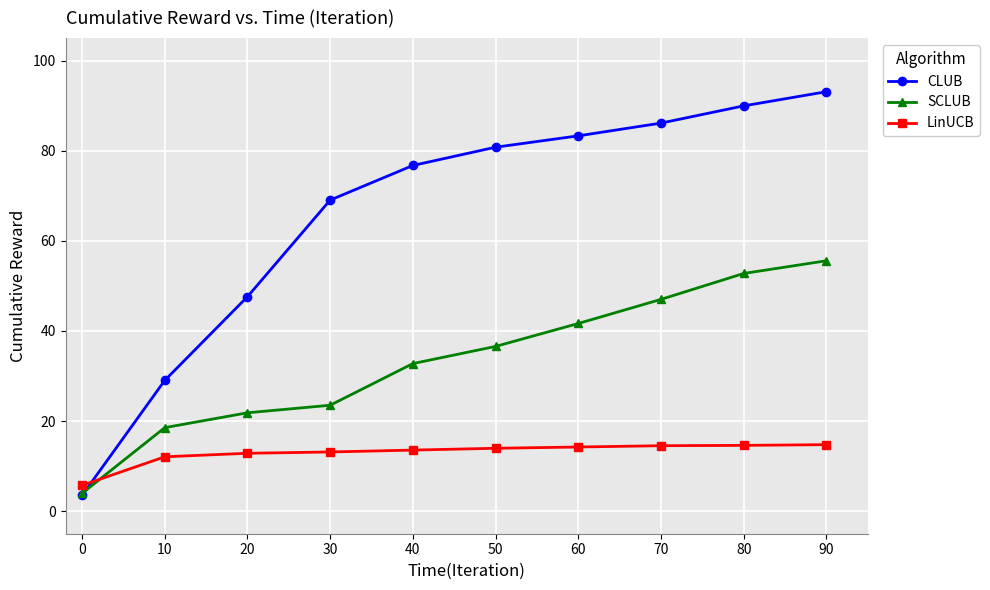

How many series are shown in this chart?

3